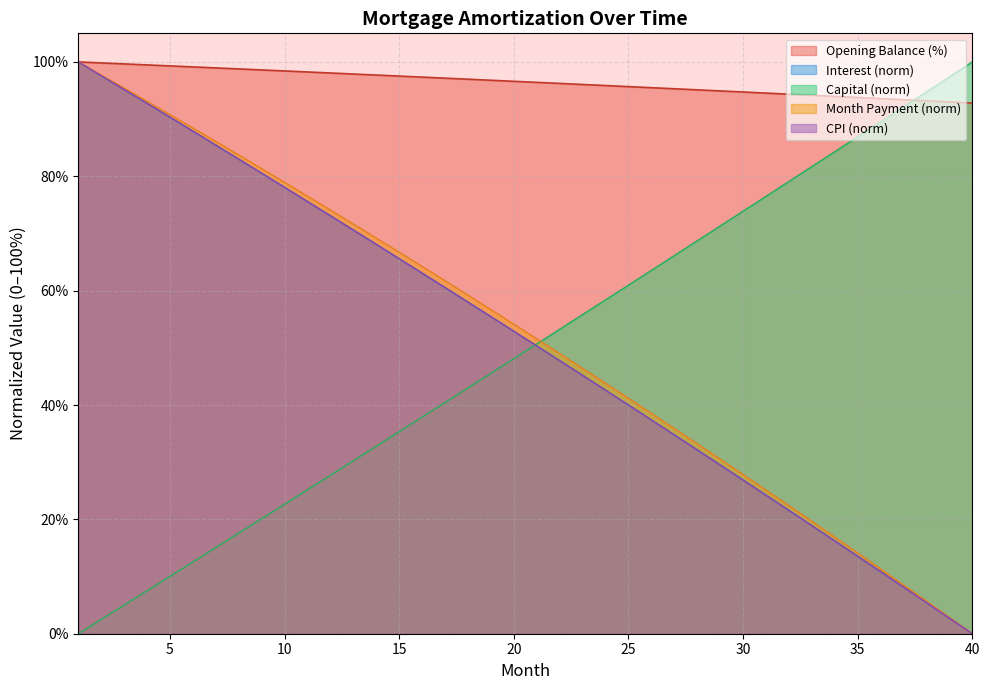

At which label does cpi first exceed 52?

1